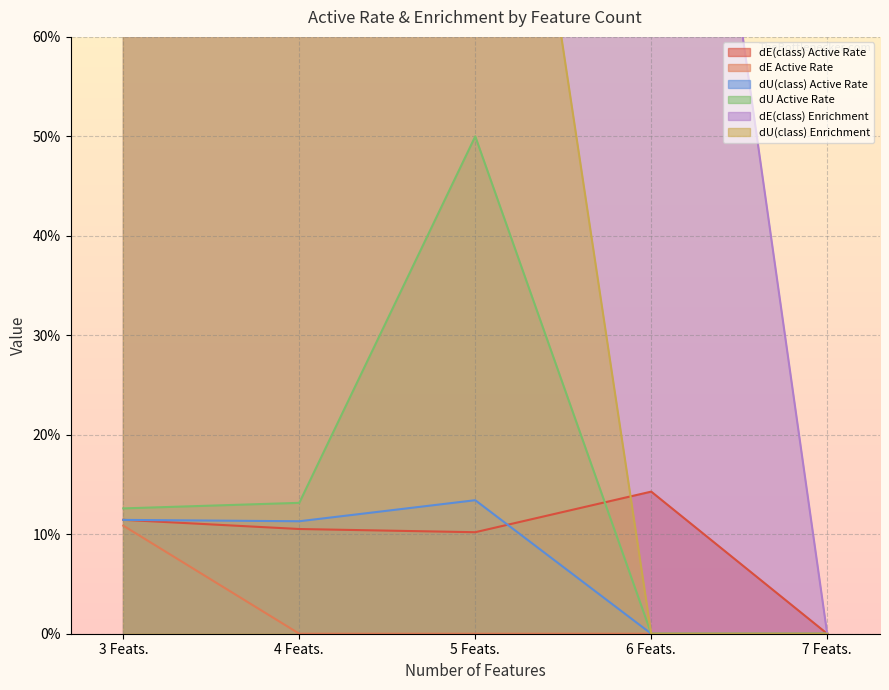

Reading right to left, transcribe all the data shown in this chart.

dE(class) Active Rate: 7 Feats.=0.0	6 Feats.=0.1	5 Feats.=0.1	4 Feats.=0.1	3 Feats.=0.1
dE Active Rate: 7 Feats.=0.0	6 Feats.=0.0	5 Feats.=0.0	4 Feats.=0.0	3 Feats.=0.1
dU(class) Active Rate: 7 Feats.=0.0	6 Feats.=0.0	5 Feats.=0.1	4 Feats.=0.1	3 Feats.=0.1
dU Active Rate: 7 Feats.=0.0	6 Feats.=0.0	5 Feats.=0.5	4 Feats.=0.1	3 Feats.=0.1
dE(class) Enrichment: 7 Feats.=0.0	6 Feats.=1.3	5 Feats.=0.9	4 Feats.=0.9	3 Feats.=1.0
dU(class) Enrichment: 7 Feats.=0.0	6 Feats.=0.0	5 Feats.=1.2	4 Feats.=1.0	3 Feats.=1.0